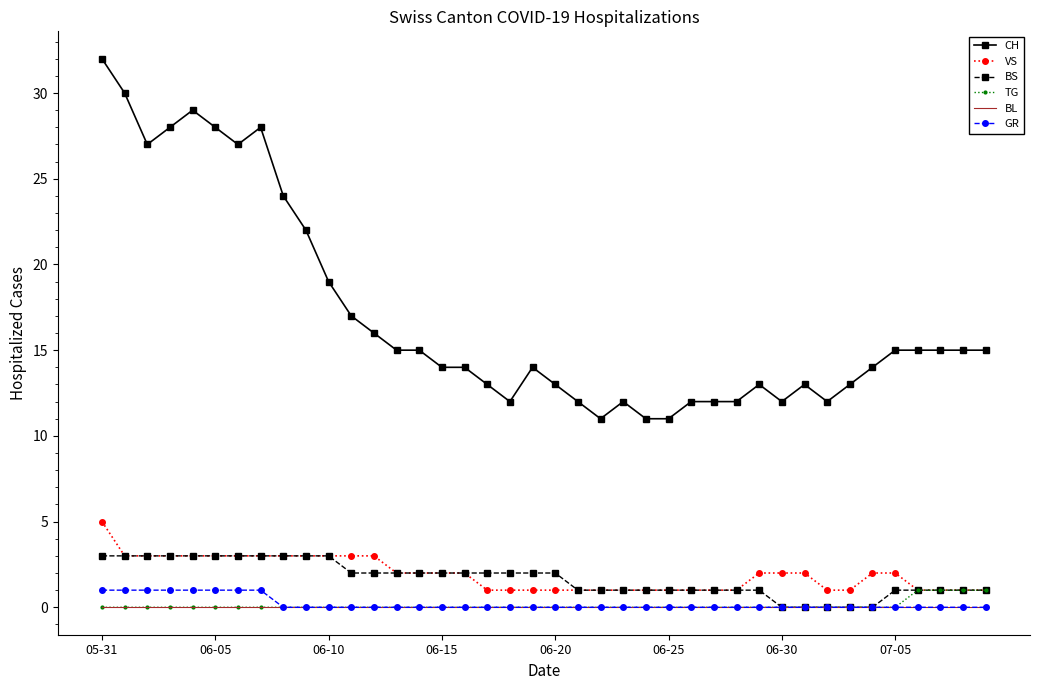

Which series has the widest spread of values?

CH